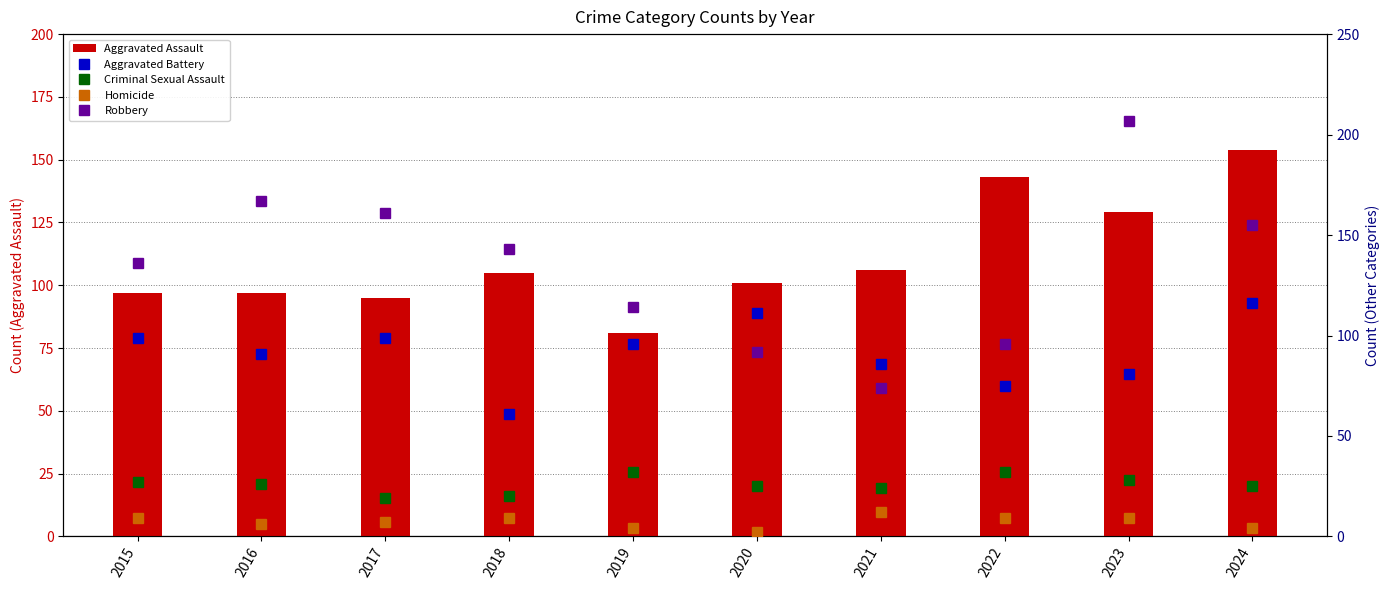

At which label is Criminal Sexual Assault closest to 25?

2020